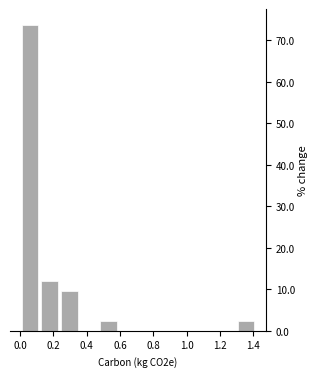

What is the height of the bar covering 0.12 to 0.24 on the x-axis? Neither the bar edges nor the heights are printed on the chart, so give them approximately, as read against the axes.

12